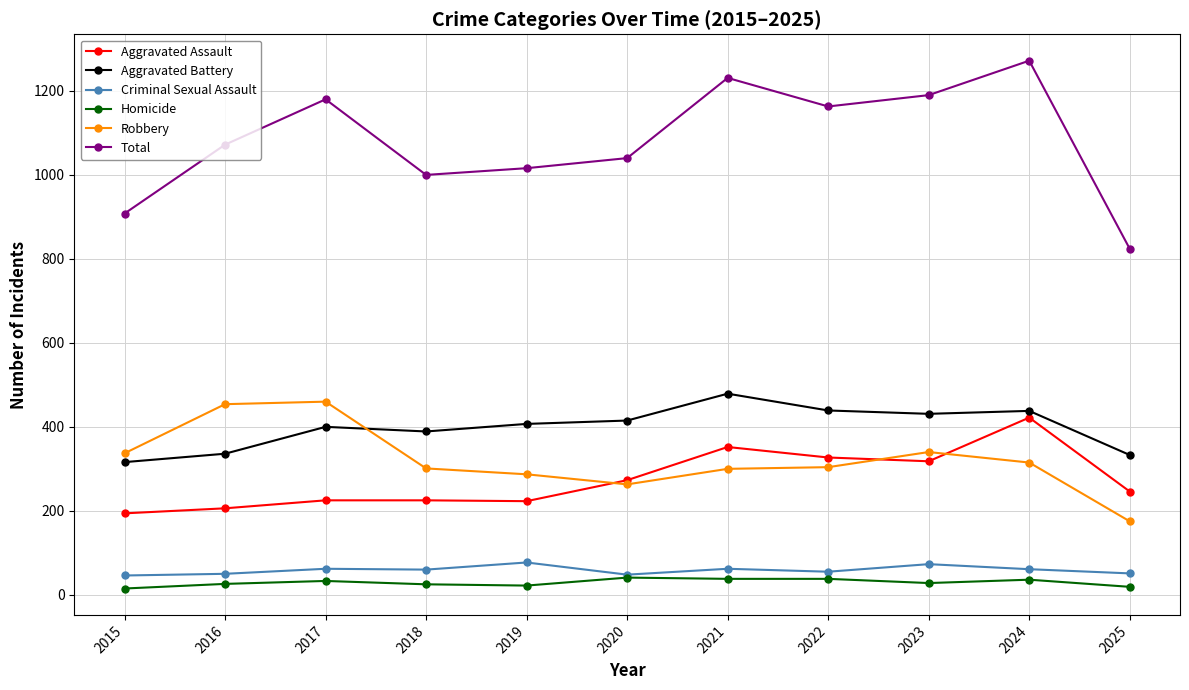

The value of Aggravated Assault at 2021 is 352. True or false?

True